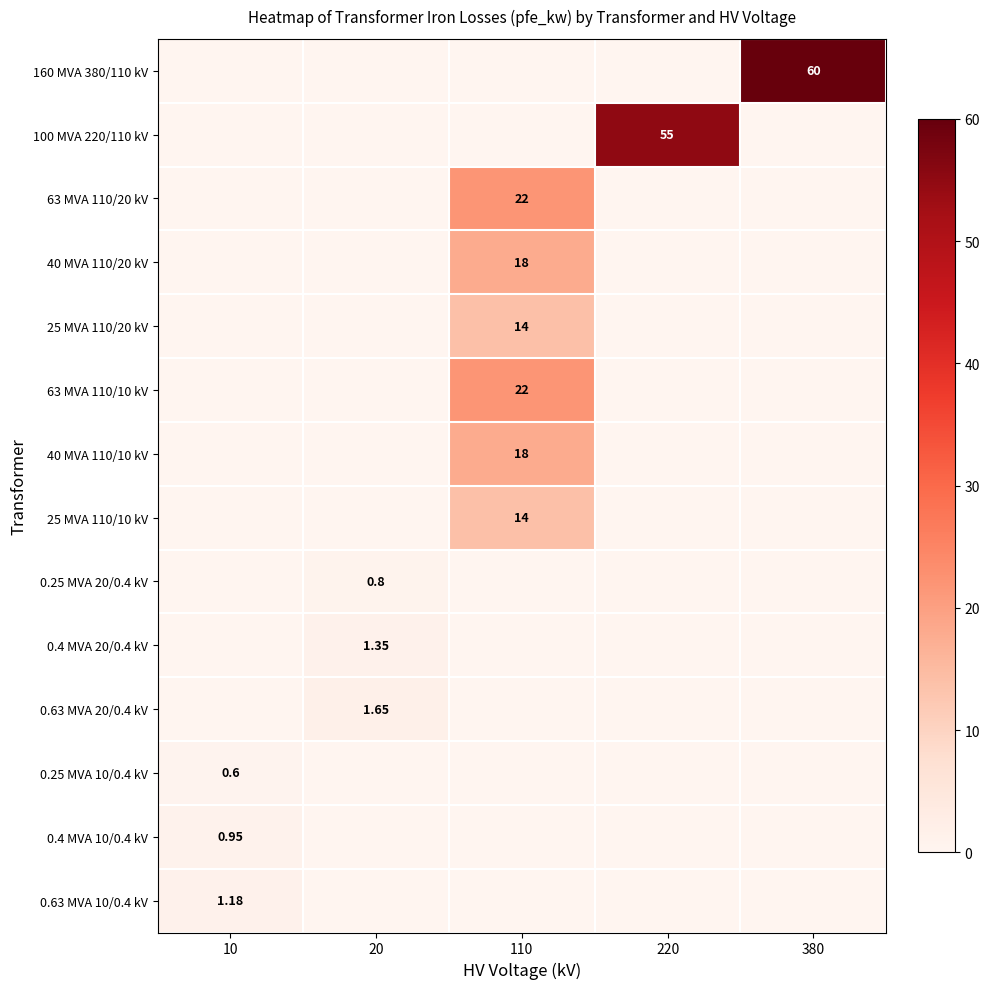

Which series has the widest spread of values?

160 MVA 380/110 kV